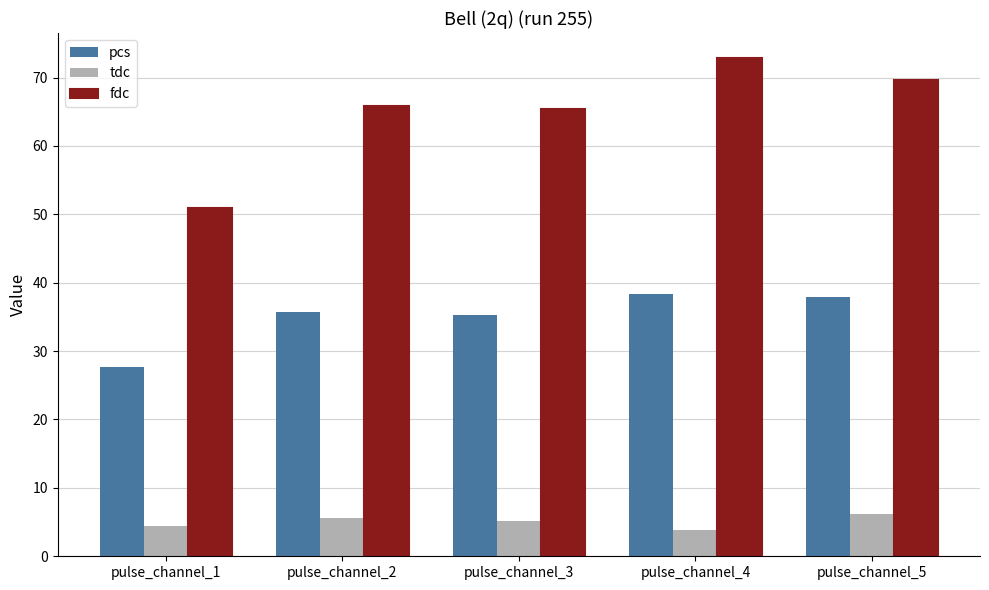

How many bars are there in total?

15